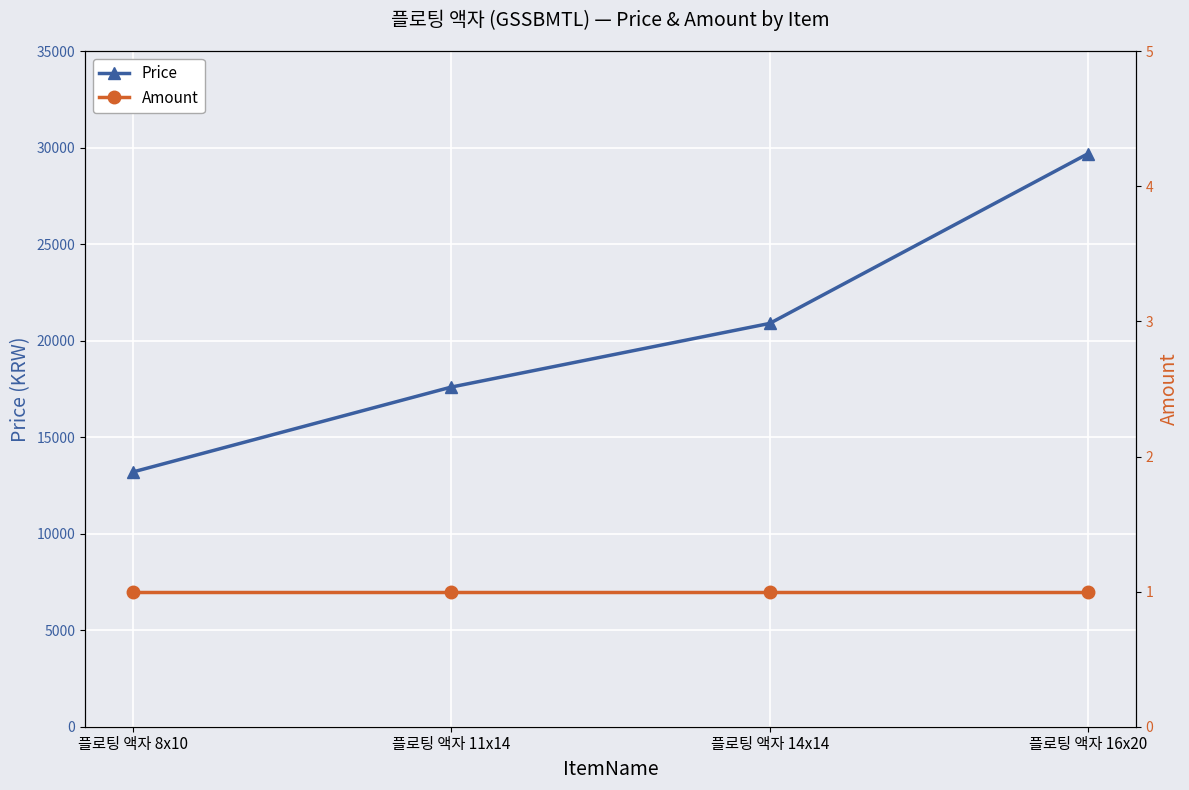

Where is Price nearest to the value 21450?

플로팅 액자 14x14